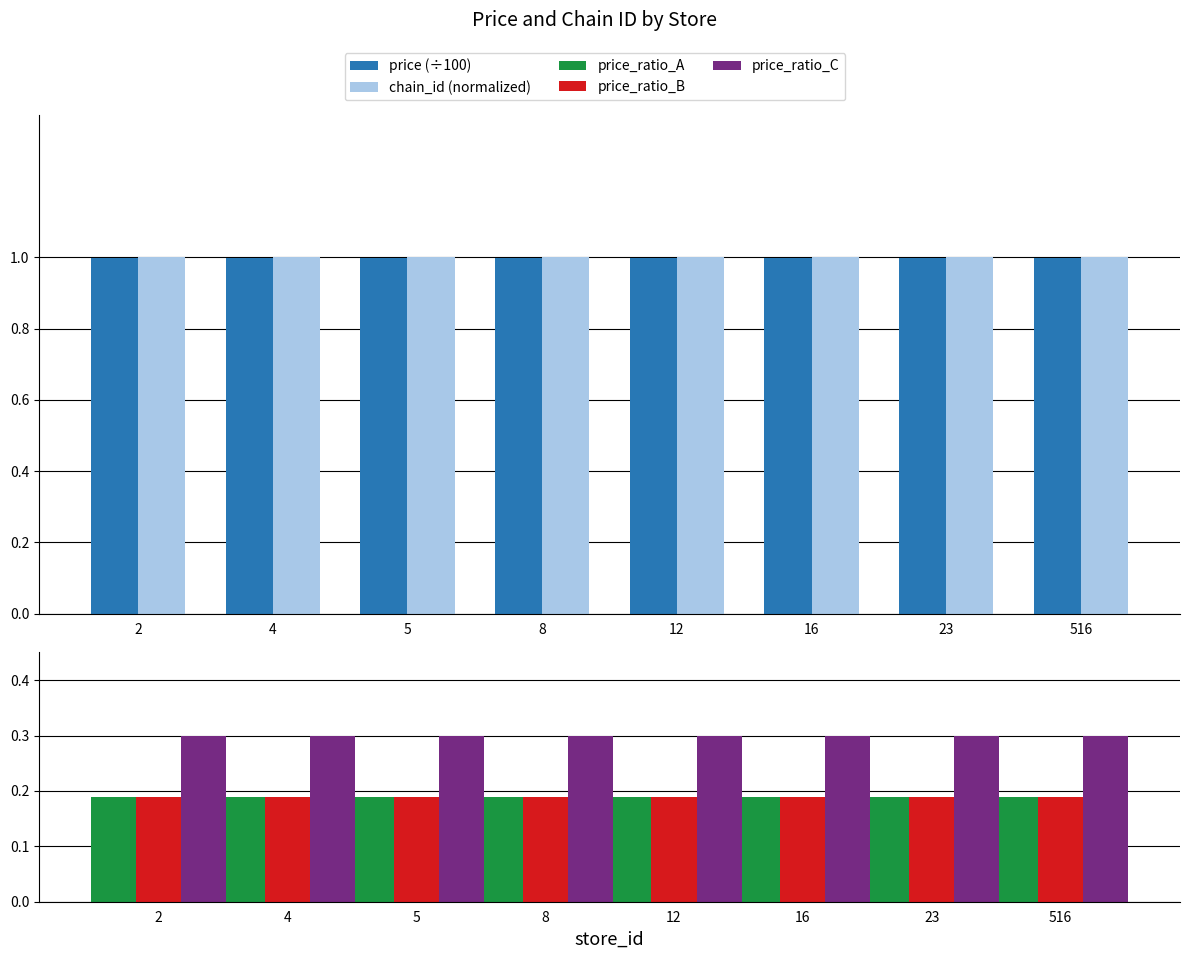

Are the bars grouped side by side (vs. stacked)?

Yes